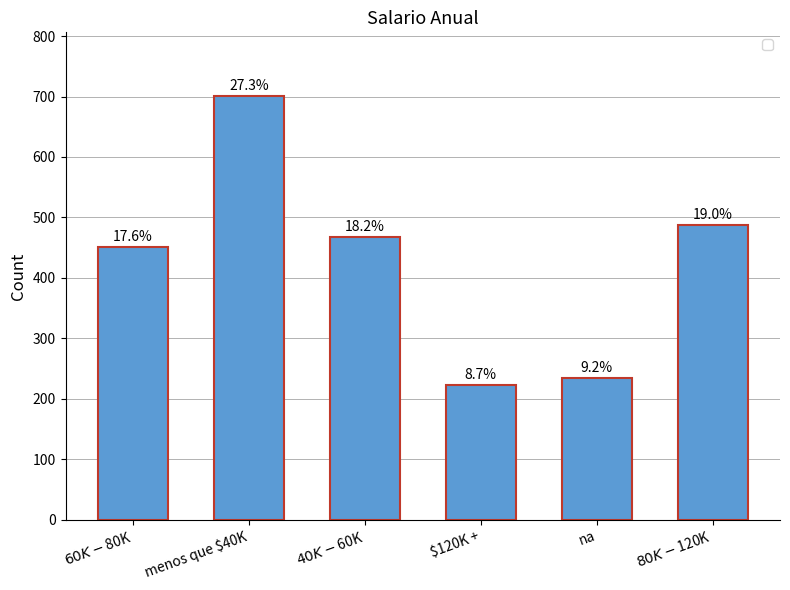

At which category does the chart reach its peak across all series?

menos que $40K